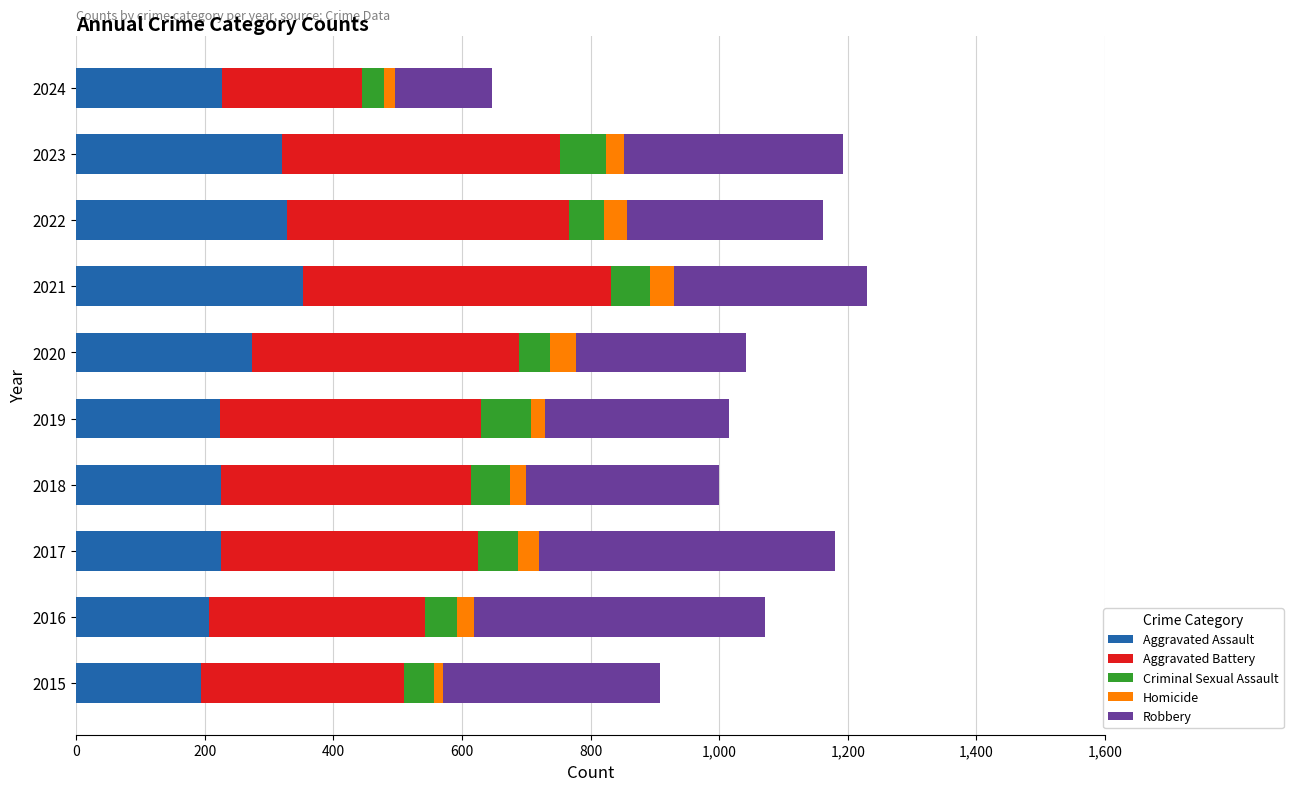

What is the total value across all series at 2020?

1041